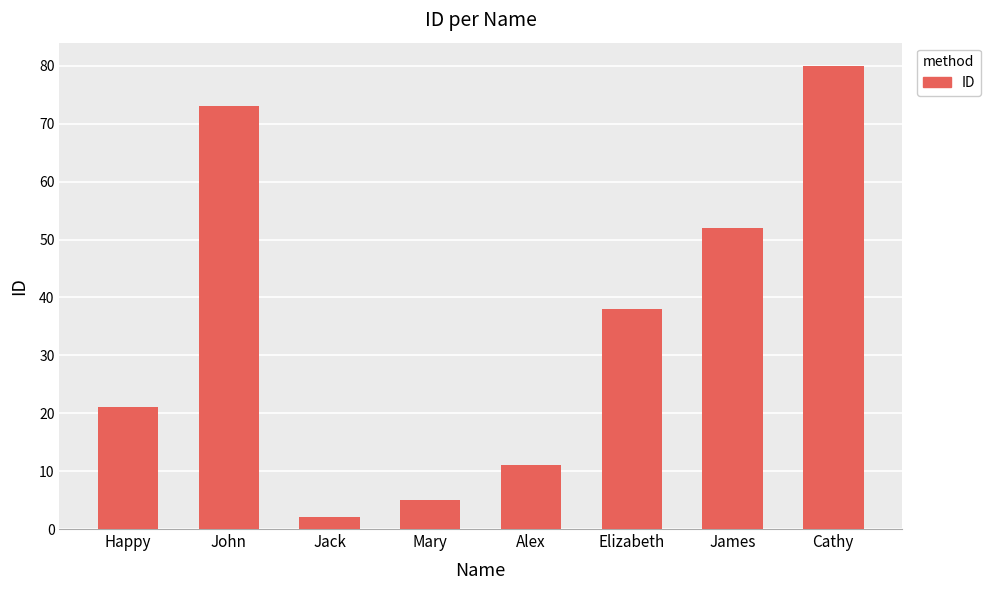

What is the label of the 1st bar from the left?

Happy